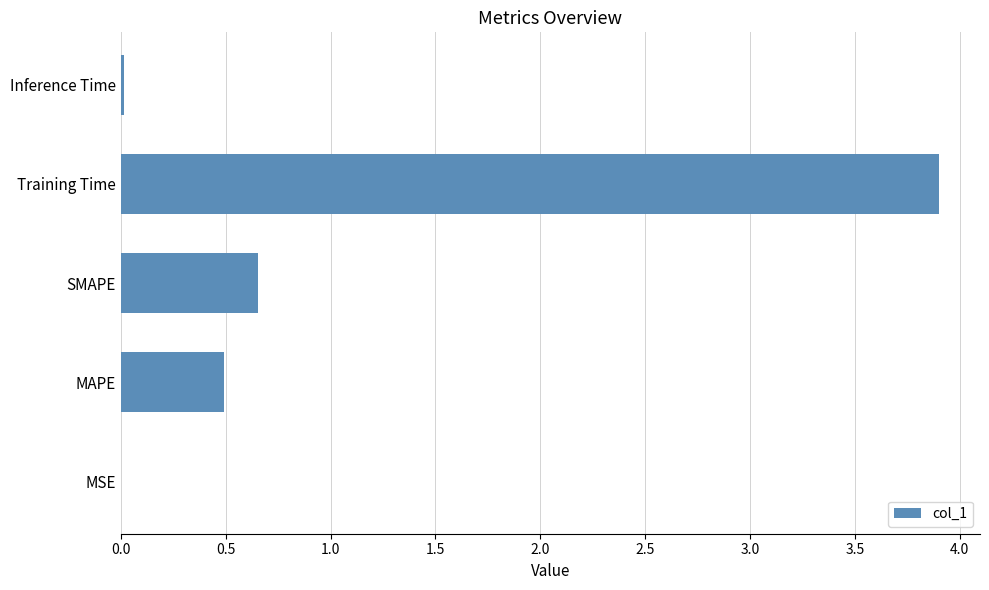

What is the sum of all values?

5.1